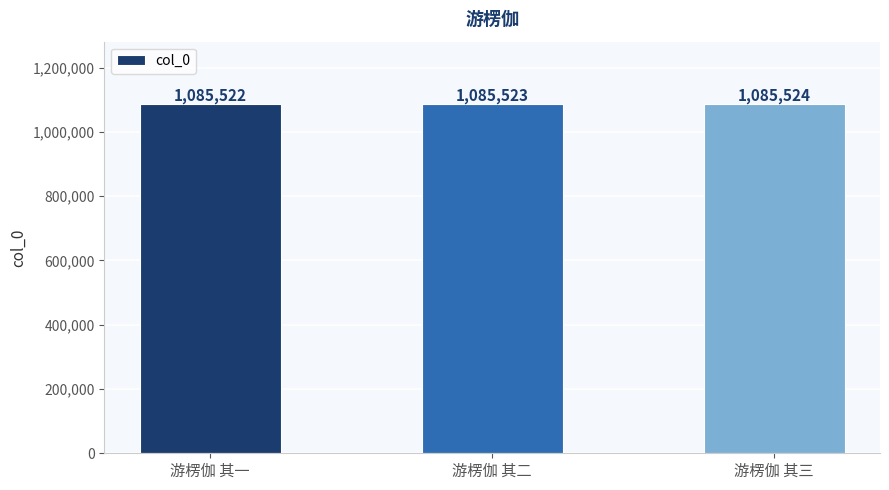

What is the sum of all values?

3256569